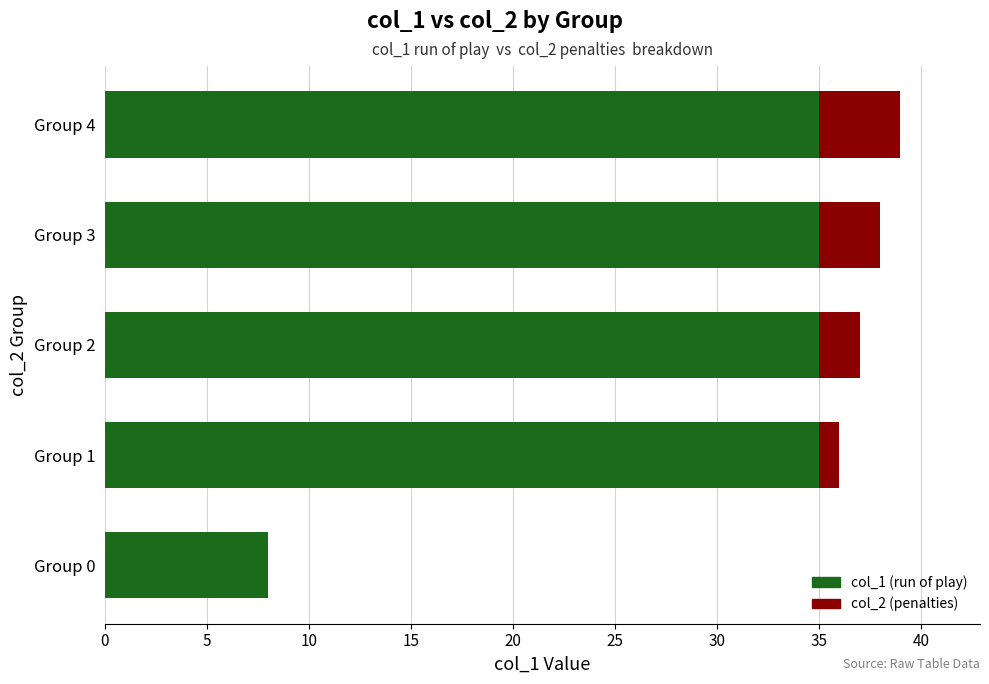

The col_1 (run of play) series shows 35 at Group 2. True or false?

True